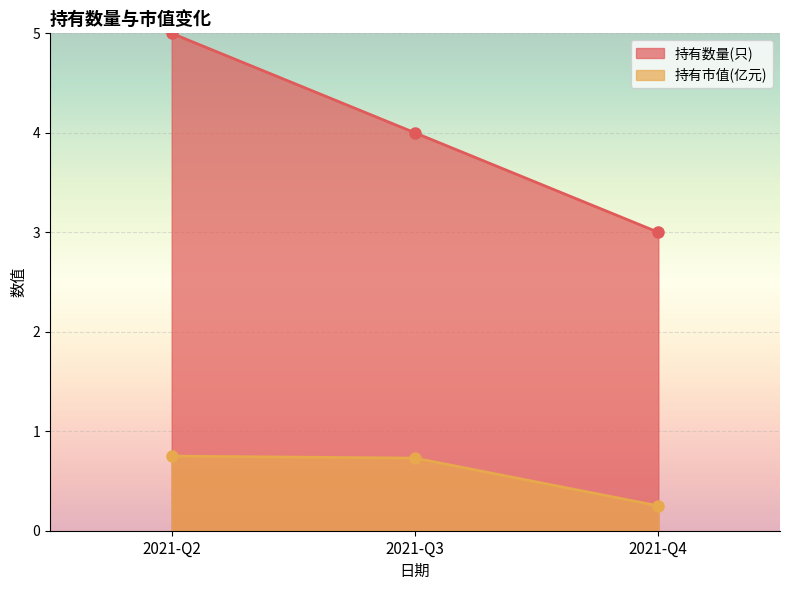

Reading left to right, extract all data points from this chart.

持有数量(只): 2021-Q2=5.0	2021-Q3=4.0	2021-Q4=3.0
持有市值(亿元): 2021-Q2=0.8	2021-Q3=0.7	2021-Q4=0.2